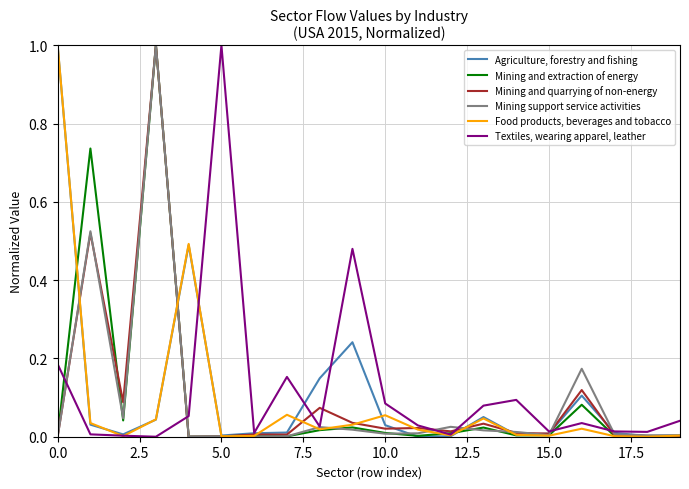

What is the maximum value for Textiles, wearing apparel, leather?

1.0